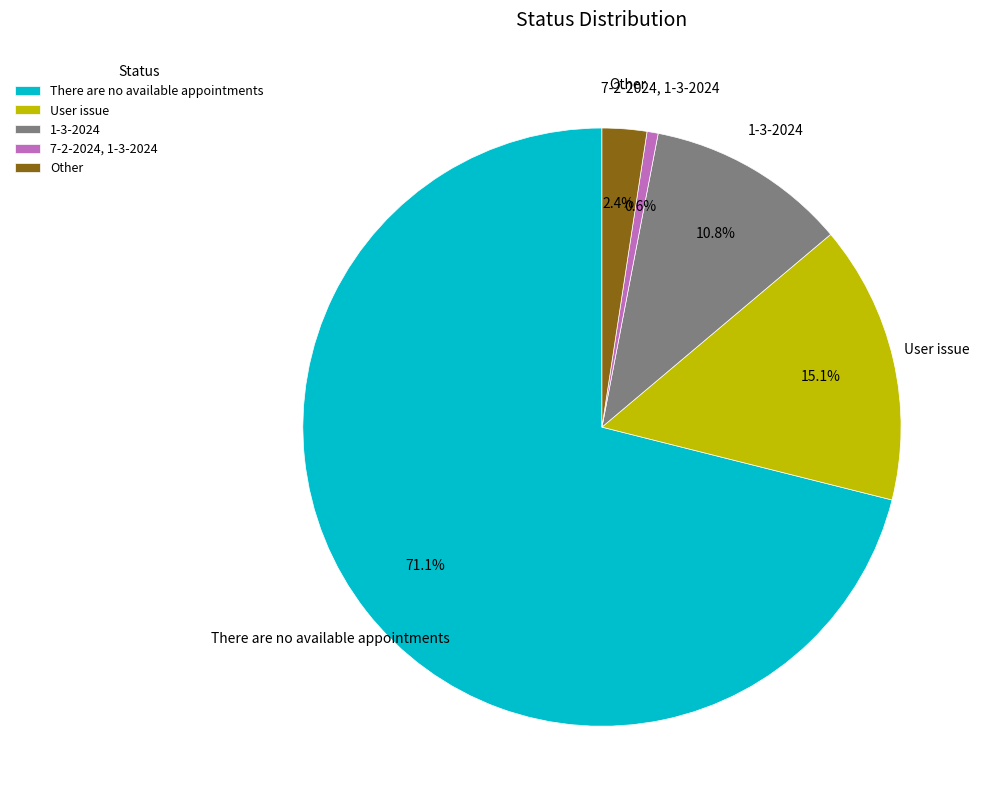

To the nearest percent, what percentage of the pie is 1-3-2024?

11%